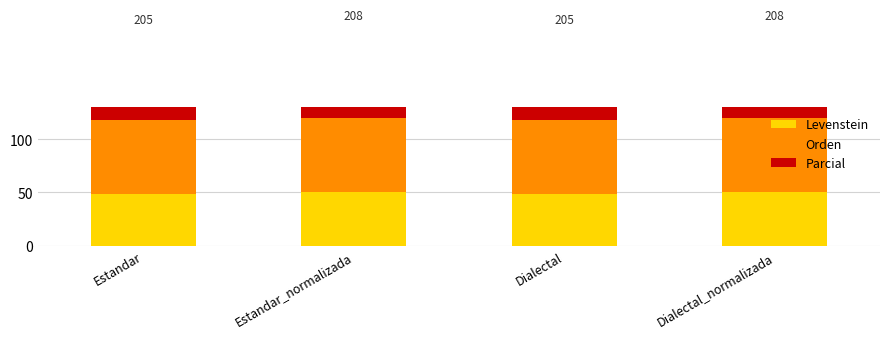

The Parcial series shows 88.1 at Estandar_normalizada. True or false?

True